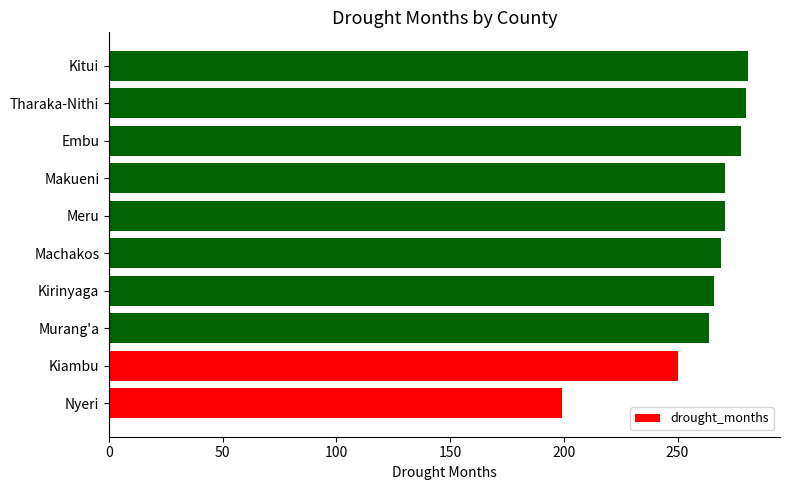

How many data points are less than 271?

5